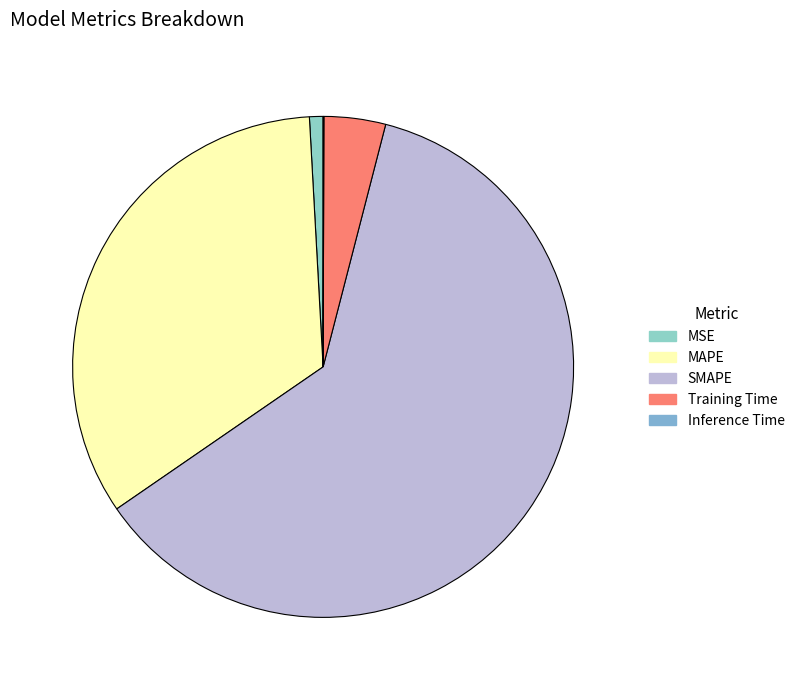

To the nearest percent, what portion does MAPE represent?

34%